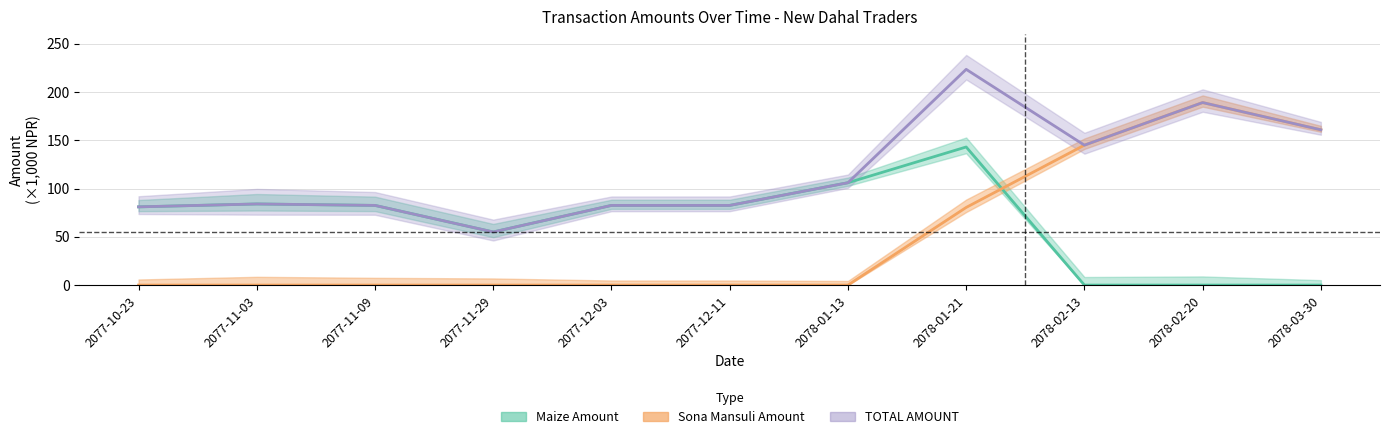

How many values in the Sona Mansuli Amount series exceed 0?

4